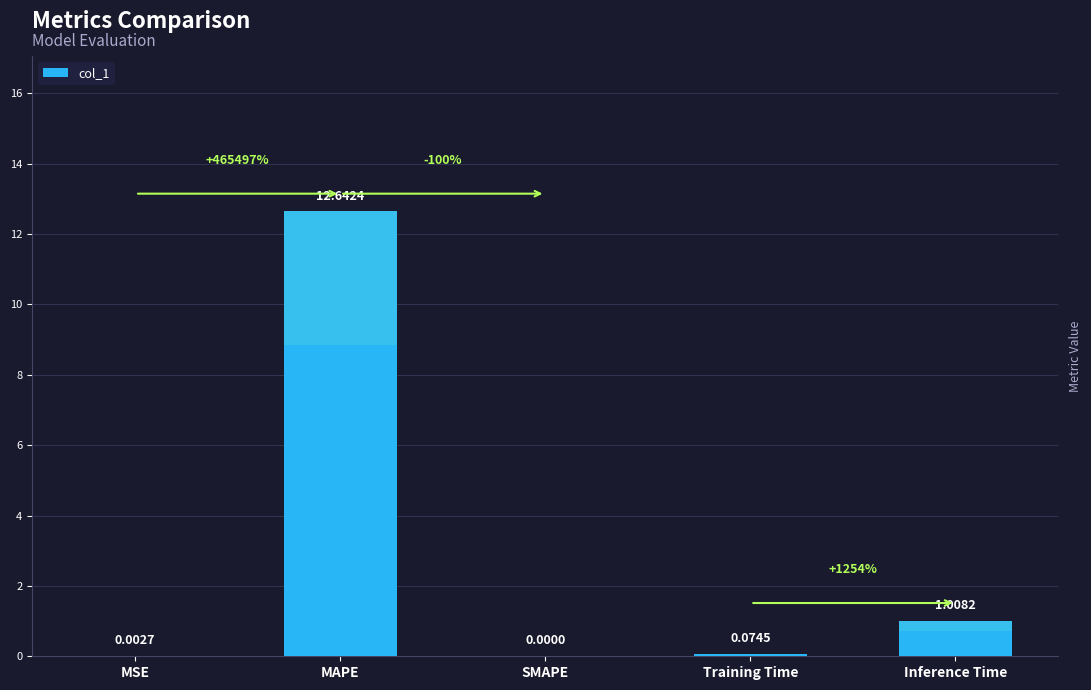

What is the difference between the second highest and second lowest values?

1.0